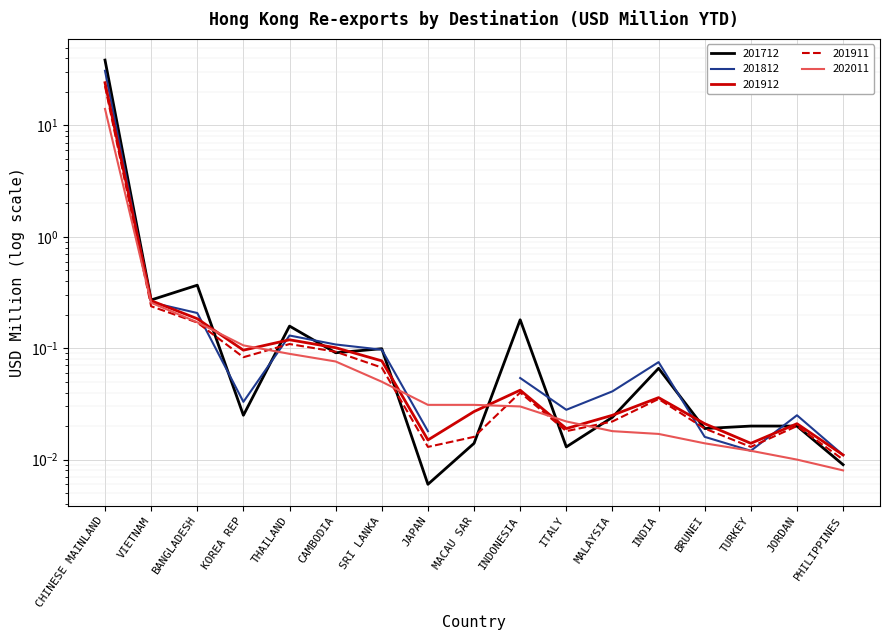

Rank the categories by 201712_USD_M value from lowest to highest.

JAPAN, PHILIPPINES, ITALY, MACAU SAR, BRUNEI, TURKEY, JORDAN, MALAYSIA, KOREA REP, INDIA, CAMBODIA, SRI LANKA, THAILAND, INDONESIA, VIETNAM, BANGLADESH, CHINESE MAINLAND